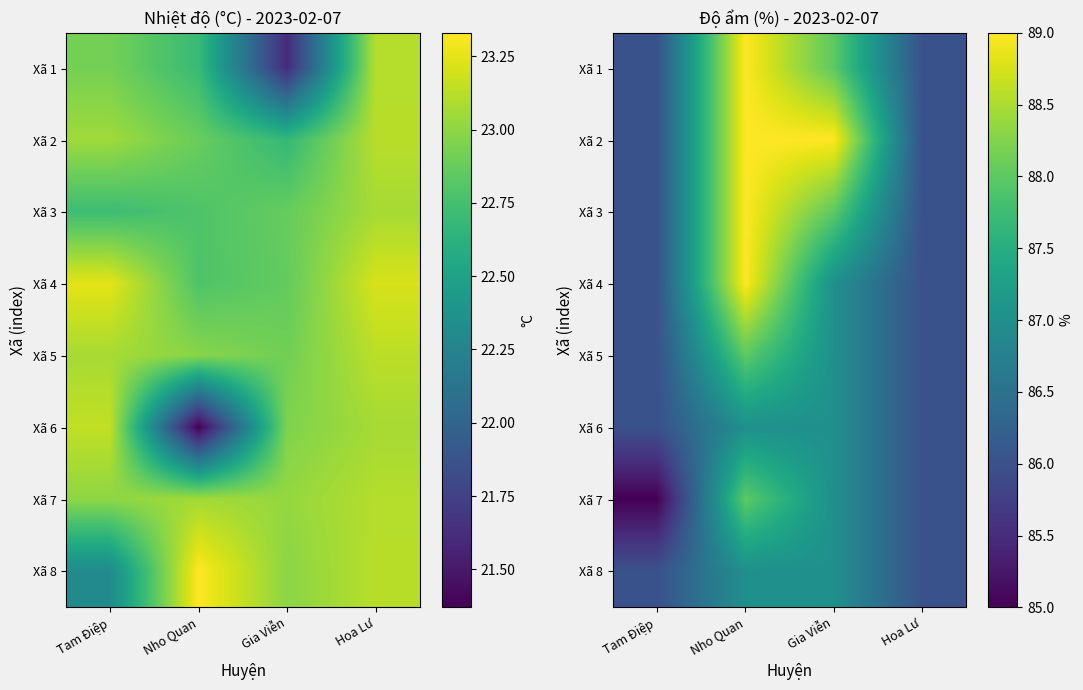

Rank the series at Gia Viễn from lowest to highest value.

Xã 4, Xã 5, Xã 6, Xã 7, Xã 8, Xã 1, Xã 3, Xã 2